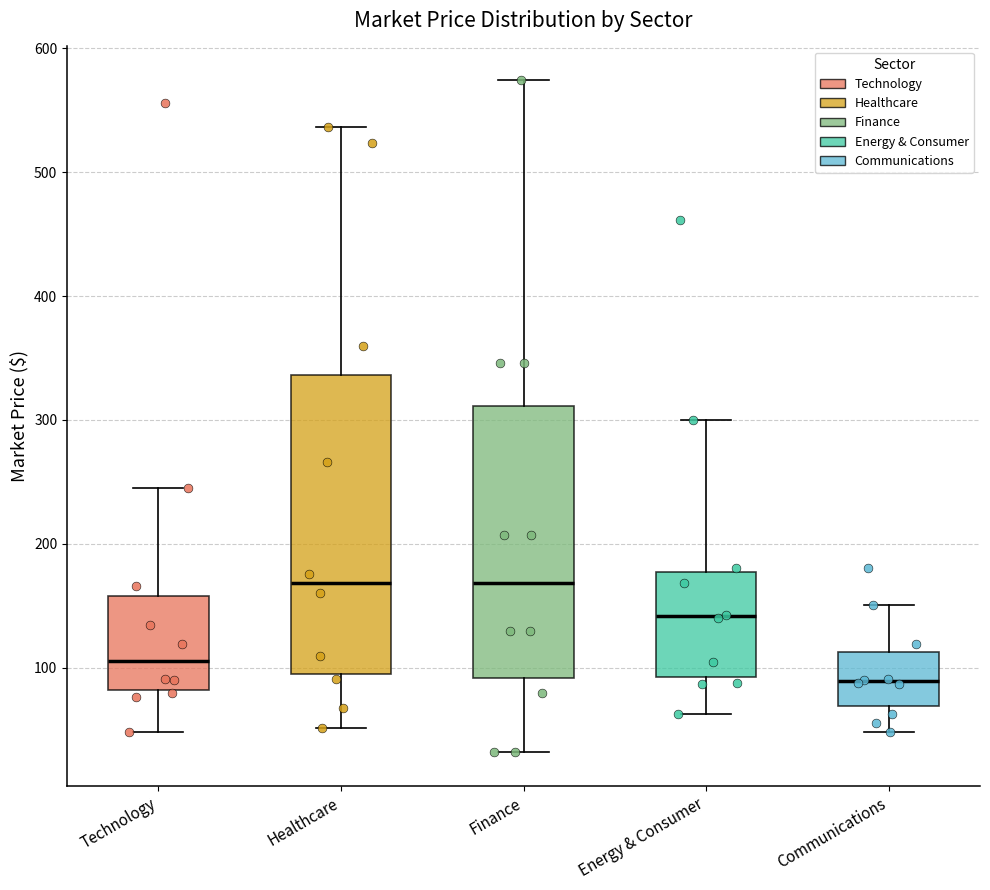

Comparing the boxes themselves (not the whiskers), which one is the tallest?

Healthcare